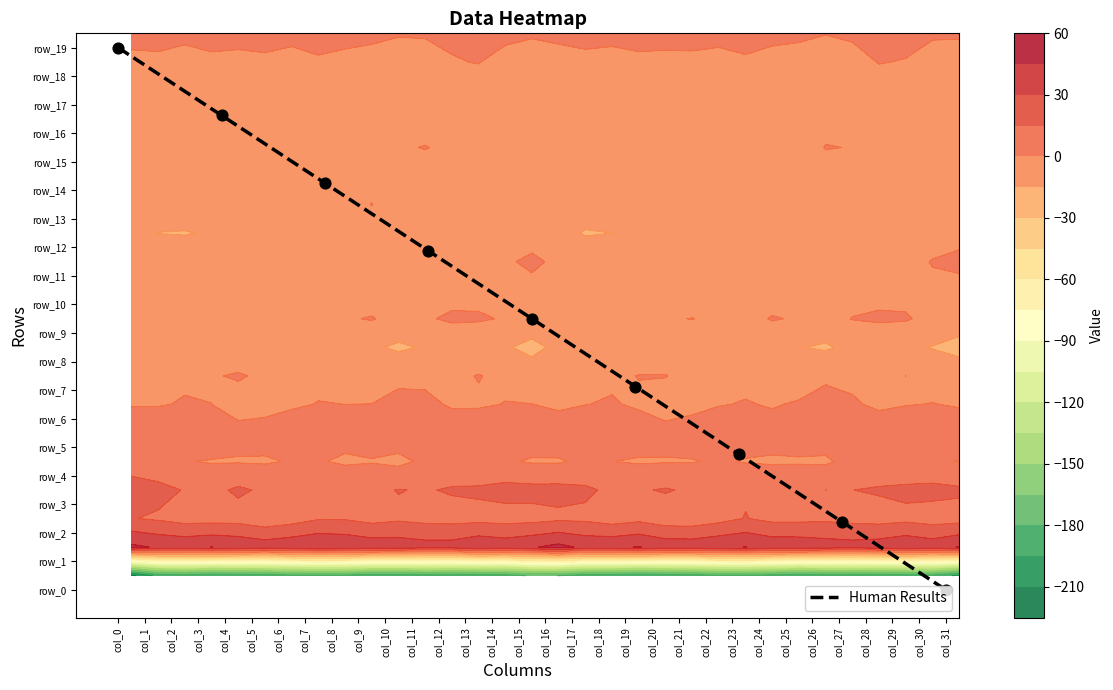

What is the sum of all values?

85.5